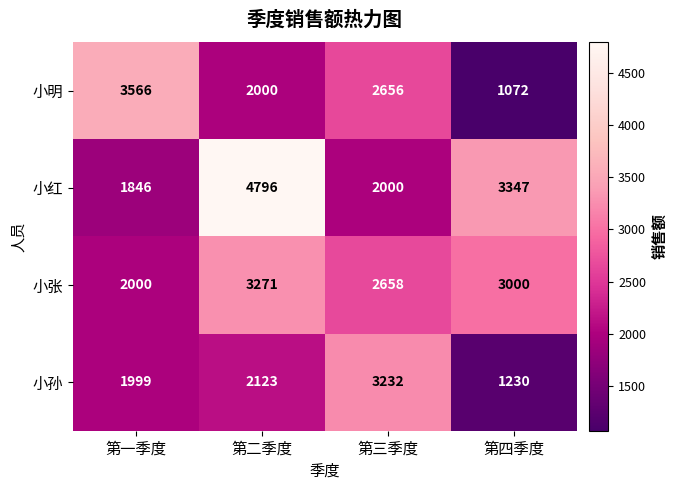

Reading left to right, transcribe all the data shown in this chart.

小明: 第一季度=3566	第二季度=2000	第三季度=2656	第四季度=1072
小红: 第一季度=1846	第二季度=4796	第三季度=2000	第四季度=3347
小张: 第一季度=2000	第二季度=3271	第三季度=2658	第四季度=3000
小孙: 第一季度=1999	第二季度=2123	第三季度=3232	第四季度=1230